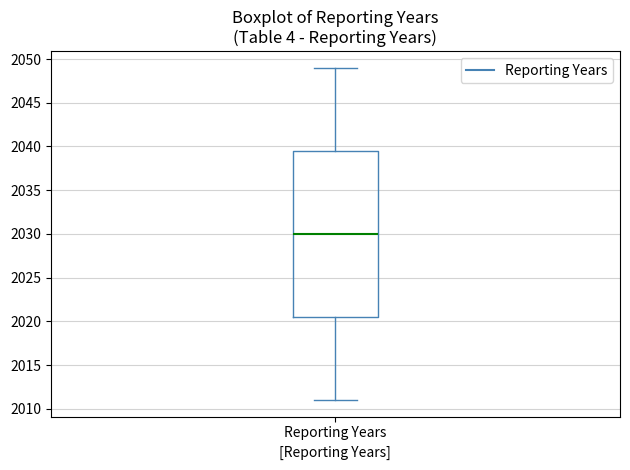

Read this box plot against the y-axis: the position of the median line, the range covered by the box, and the ends of both whiskers. The values are not printed on the chart, so give them approximately, as read against the axis.

median 2030.0, box 2020.5 to 2039.5, whiskers 2011.0 to 2049.0